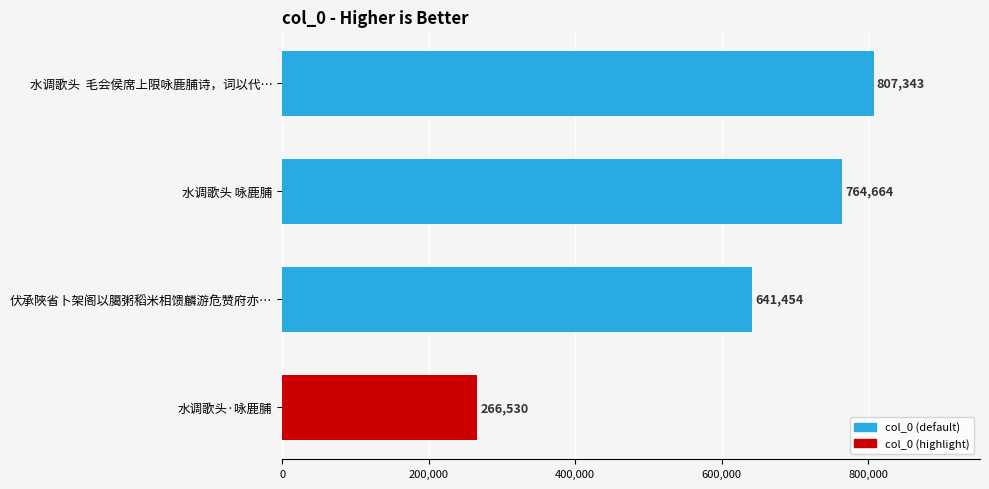

What is the value of the 1st bar from the top?

807343